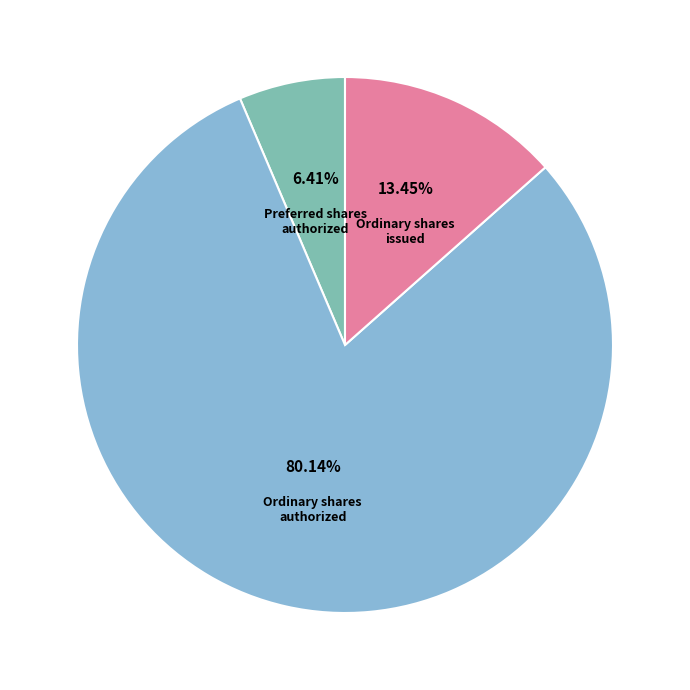

Does Ordinary shares authorized represent more than half of the total?

Yes